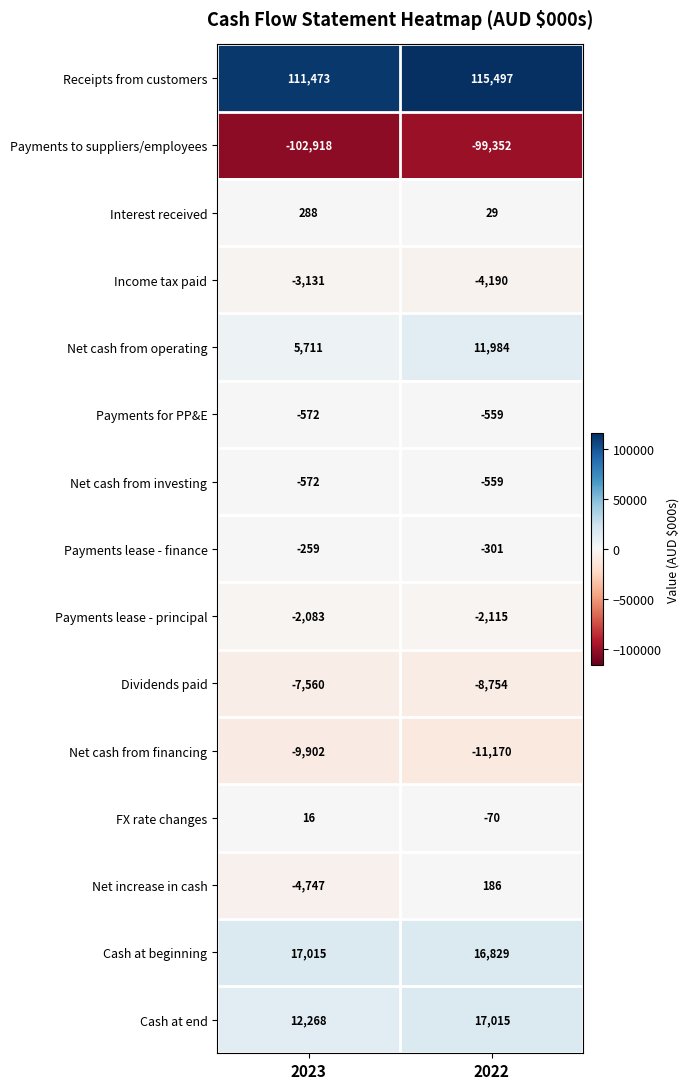

Which series has the widest spread of values?

Net cash from operating